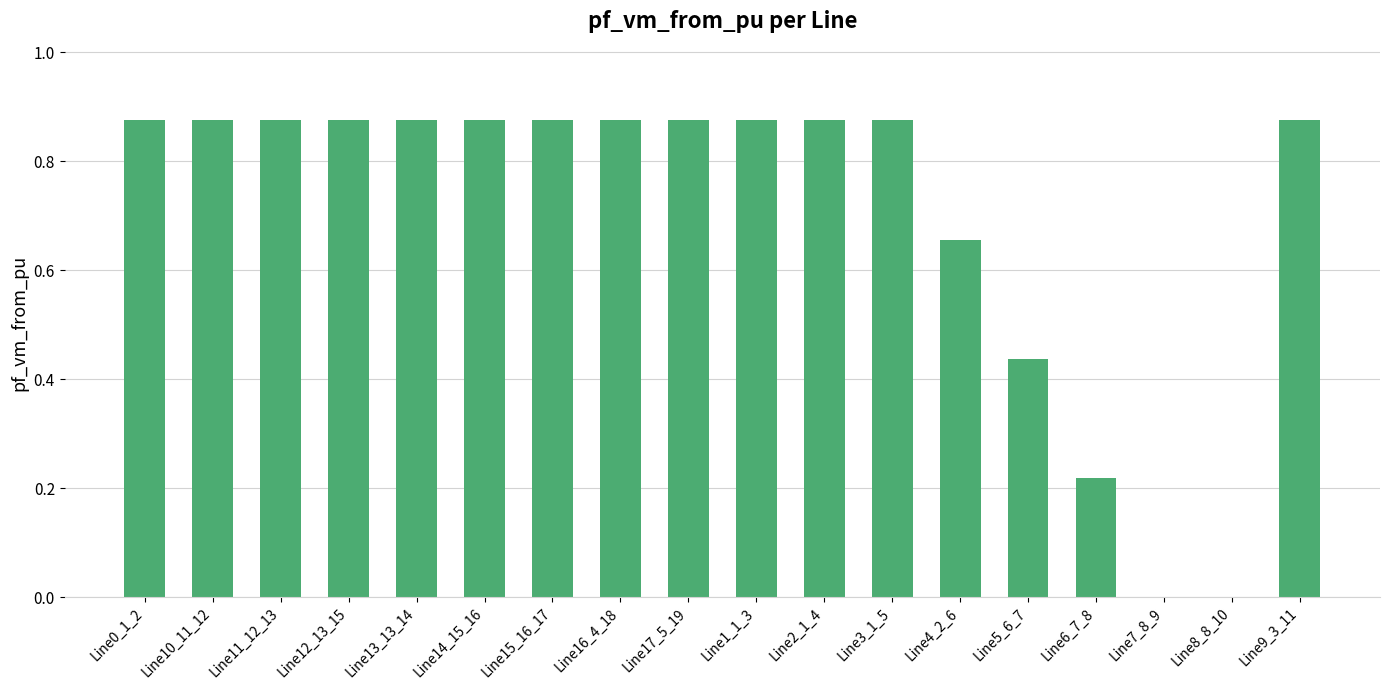

Is it true that the value at Line10_11_12 is 1.4?

False